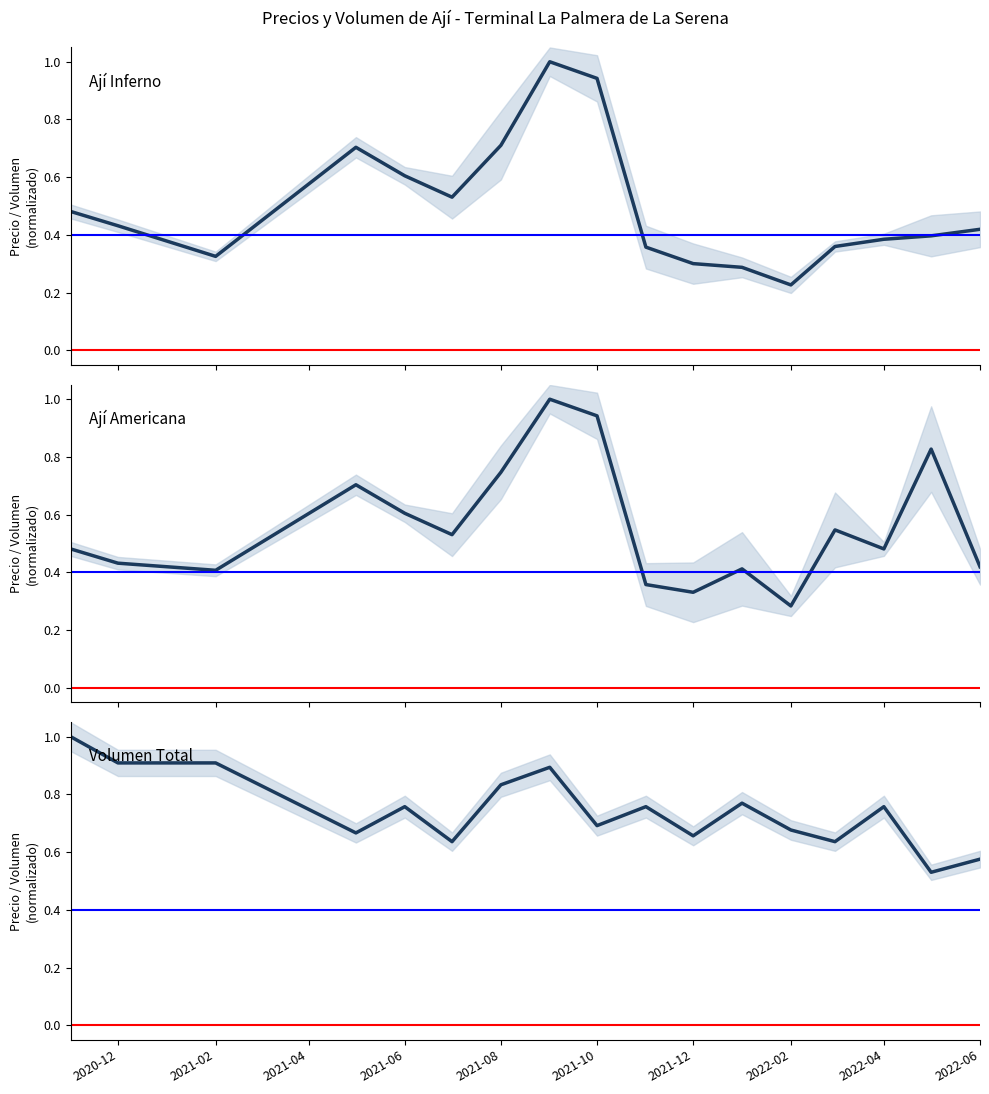

The Precio $/Kg series shows 0.4 at 2021-08. True or false?

False